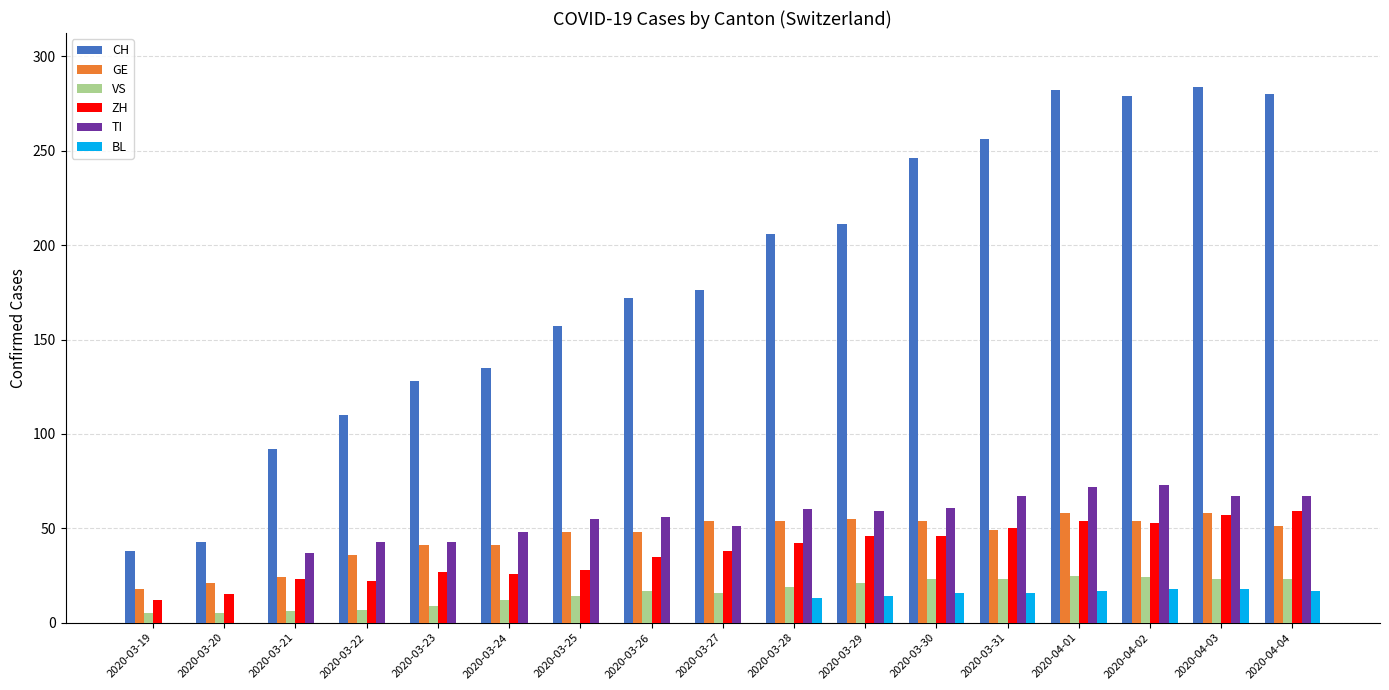

Which series changed the most between 2020-03-24 and 2020-04-01?

CH